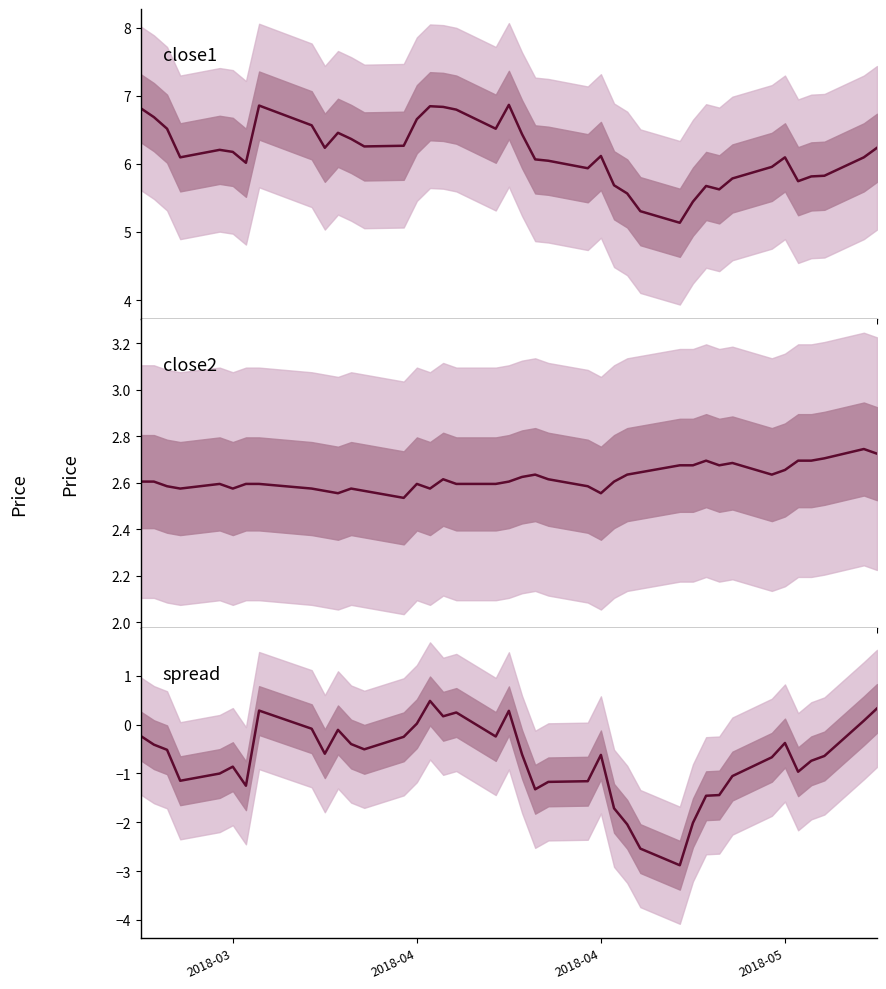

True or false: close1 and close2 intersect in this chart.

False